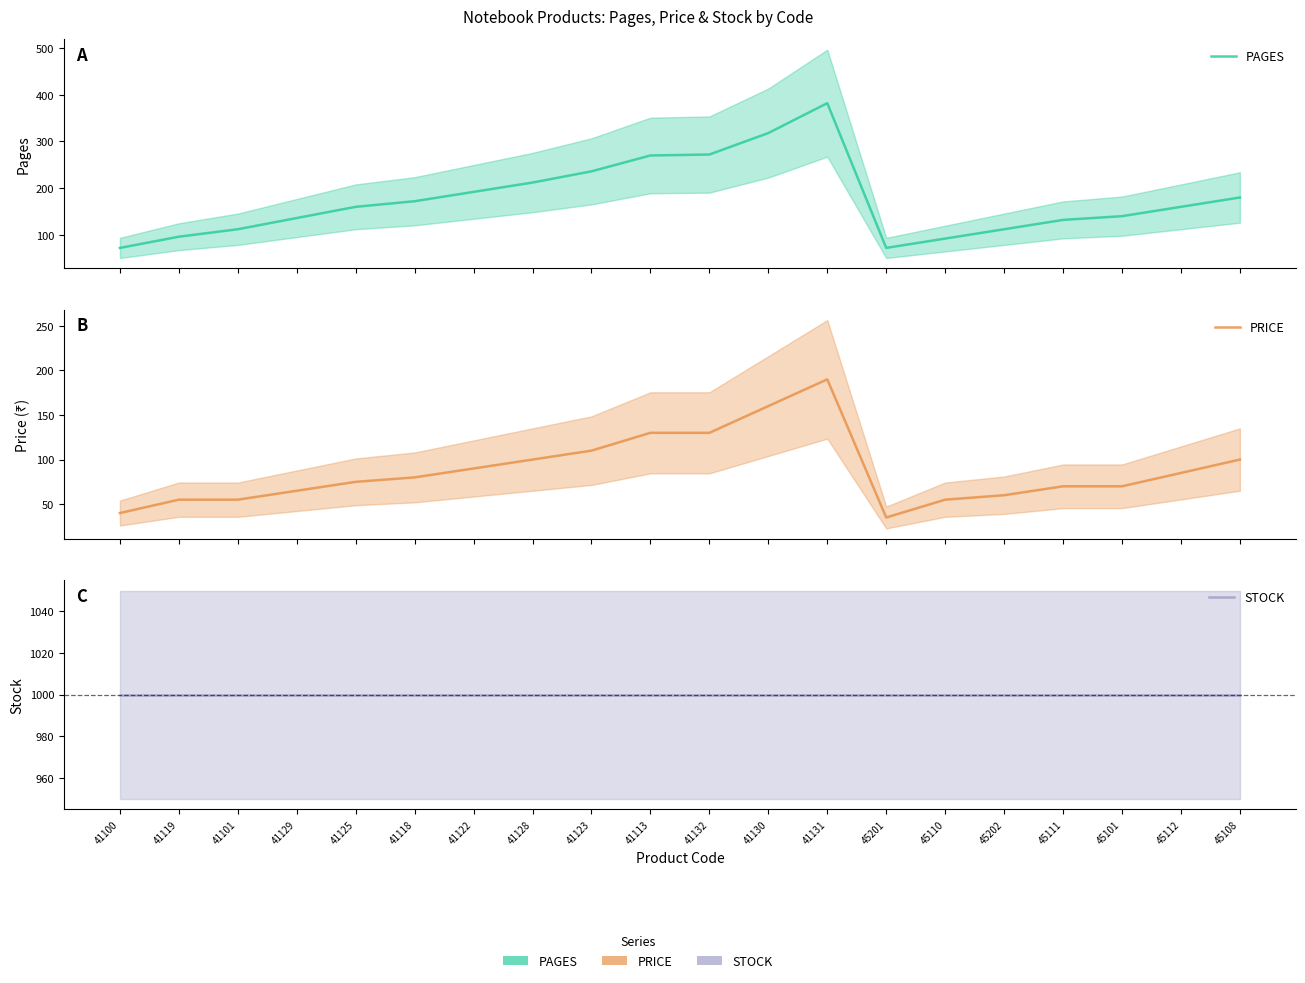

Which series changed the most between 45110 and 45112?

PAGES